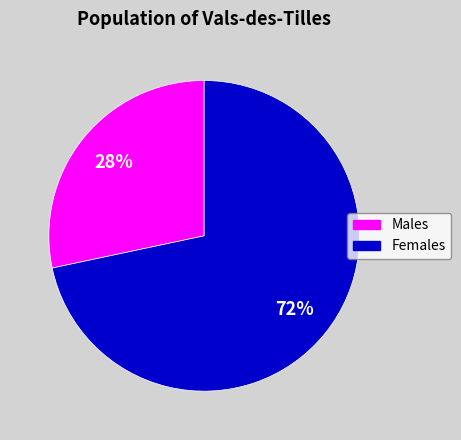

How many slices are in this pie chart?

2